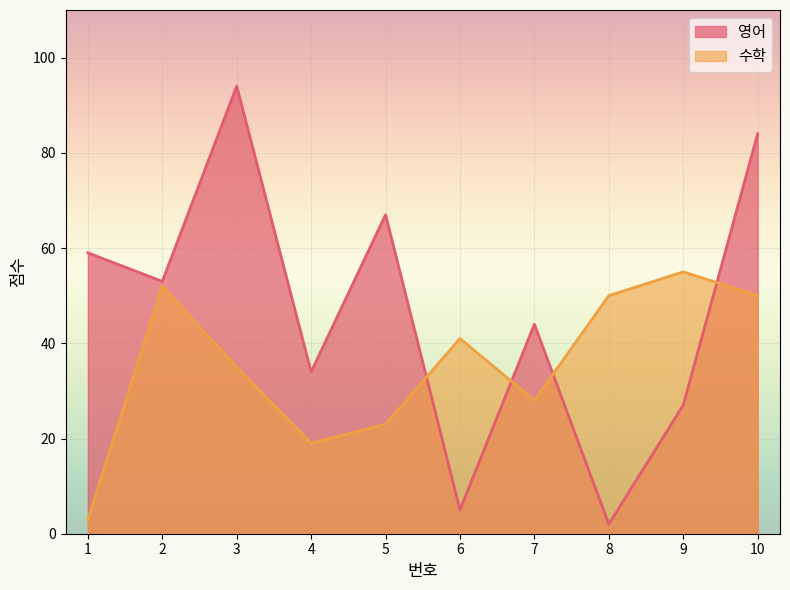

What is the total value across all series at 8?

52